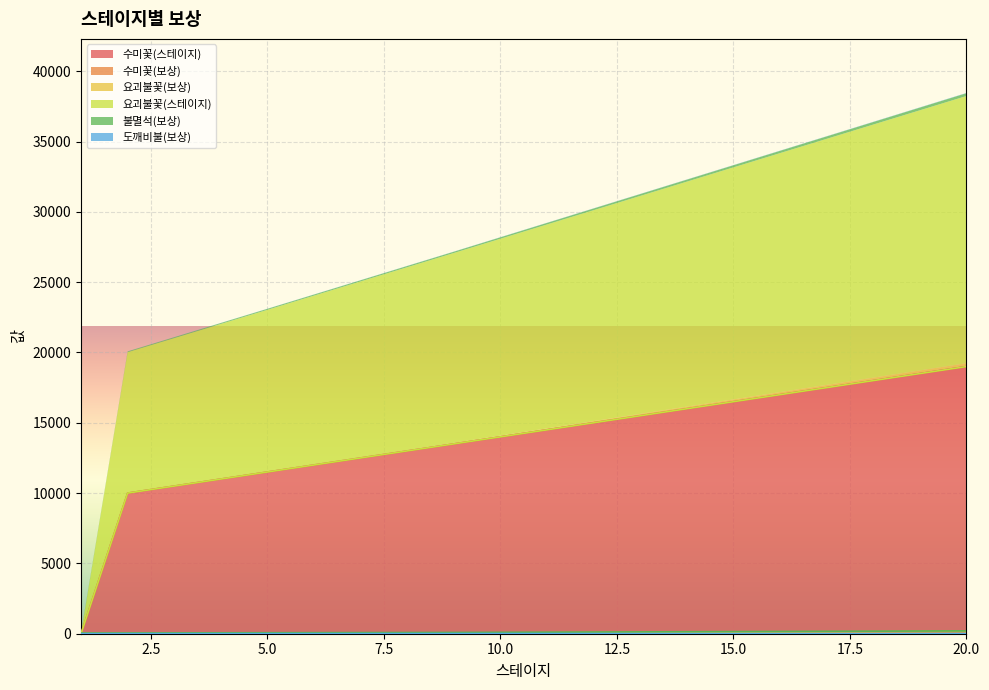

How many times do 수미꽃(스테이지) and 도깨비불(보상) cross each other?

1